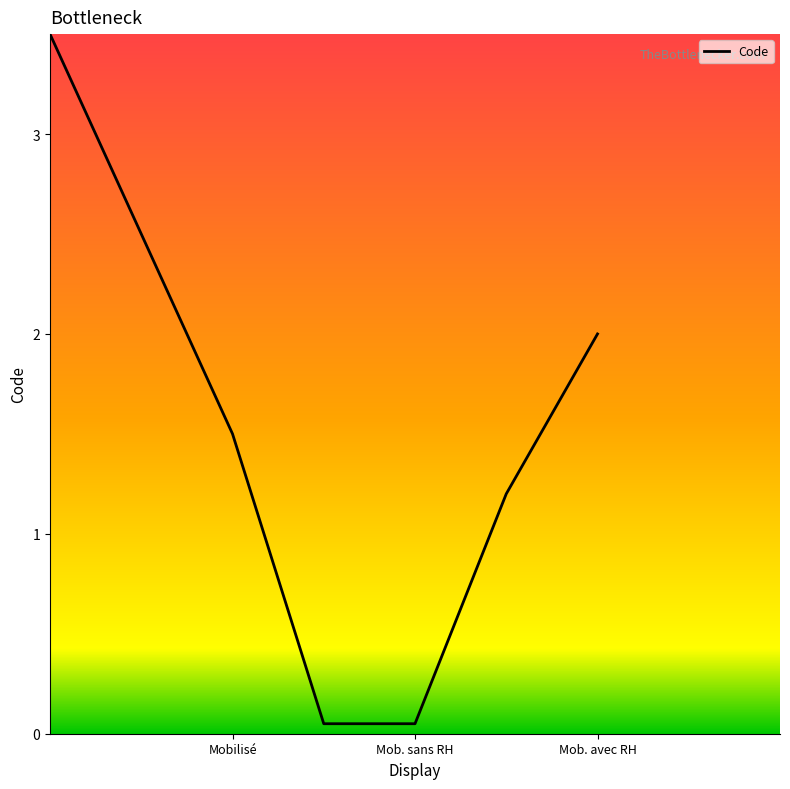

What is the greatest value displayed?

3.5